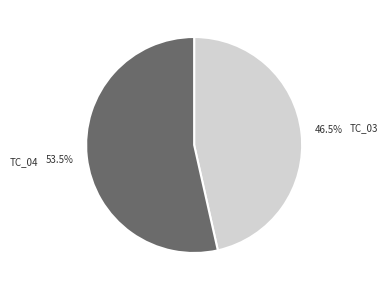

Is there any slice that represents more than half of the pie?

Yes